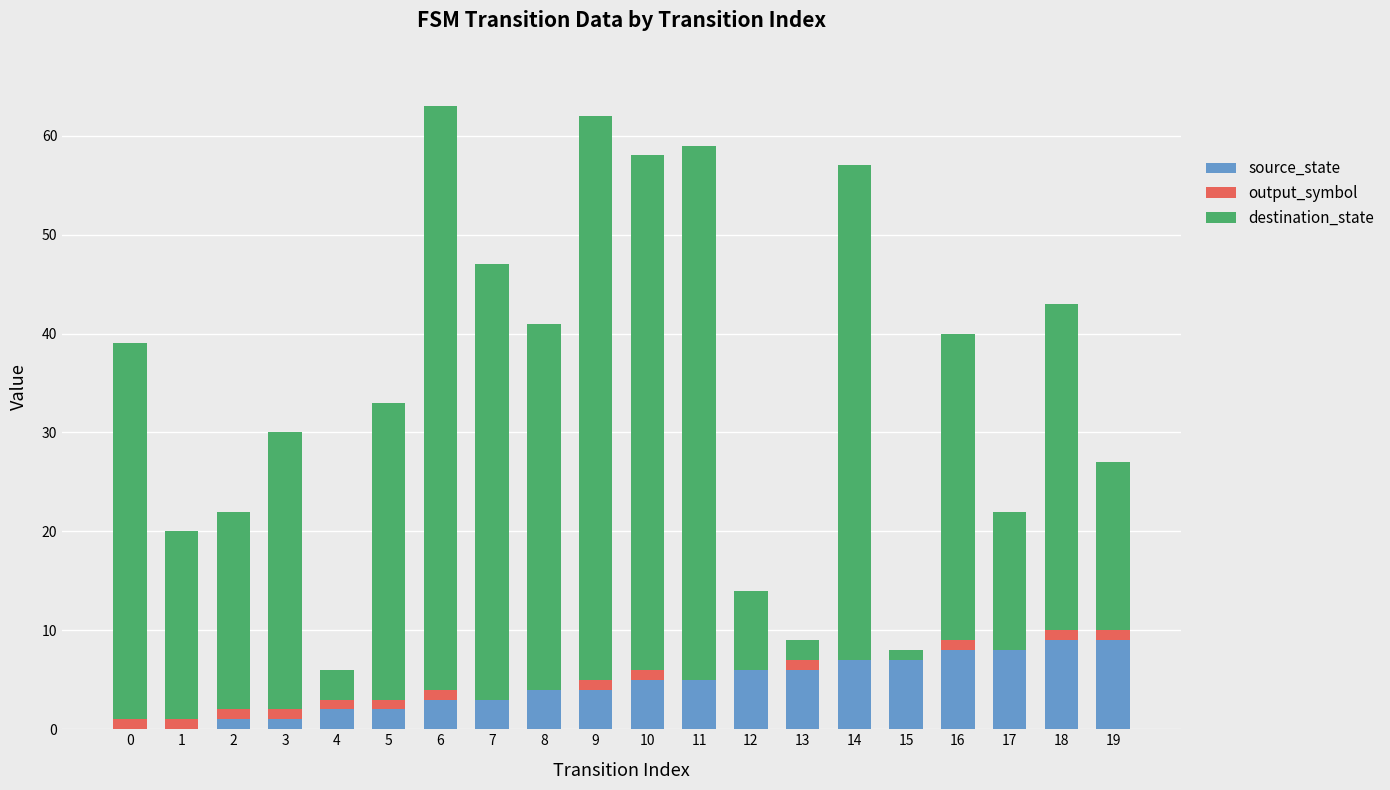

The source_state series shows 3 at 6. True or false?

True